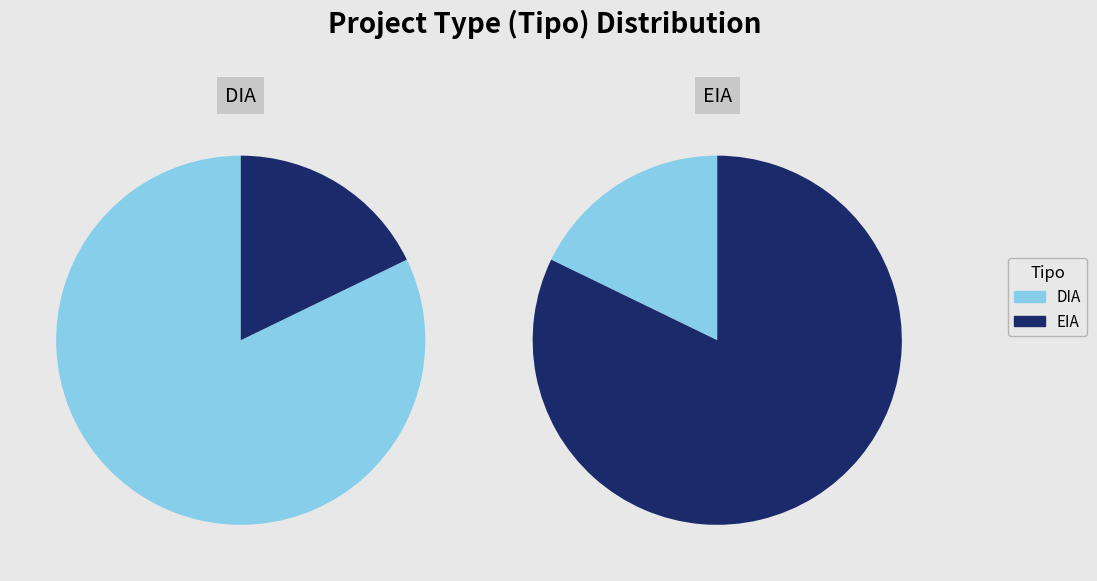

Which slice is the smallest?

EIA